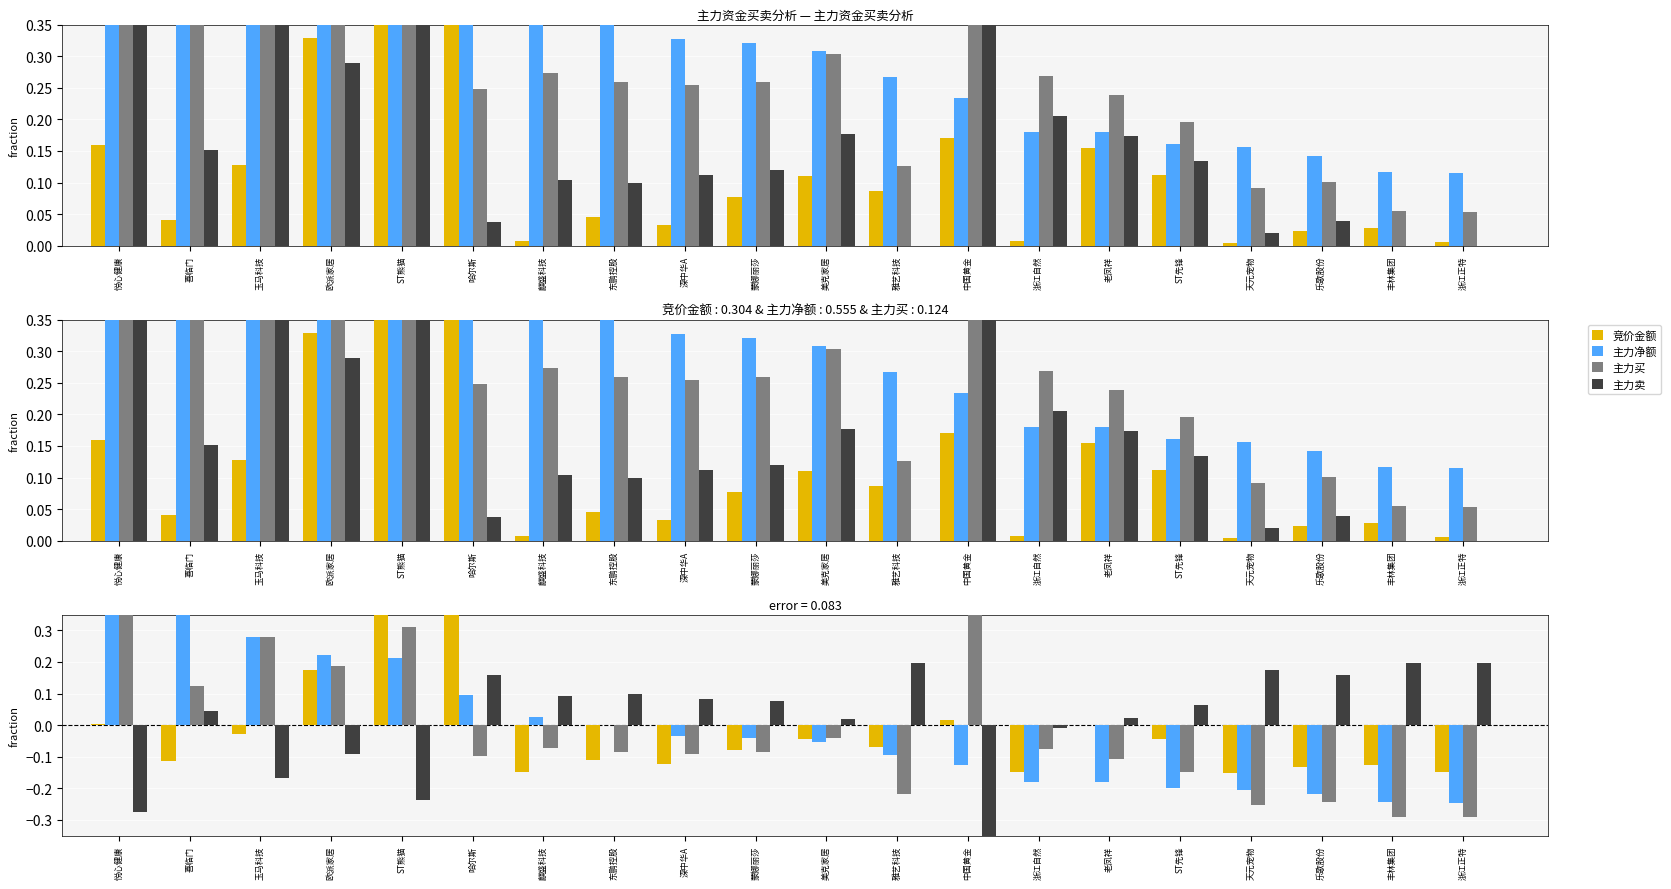

Reading left to right, list all the values displayed in this chart.

竞价金额: 0.0	-0.1	-0.0	0.2	0.8	0.4	-0.1	-0.1	-0.1	-0.1	-0.0	-0.1	0.0	-0.1	0.0	-0.0	-0.2	-0.1	-0.1	-0.1
主力净额: 0.6	0.3	0.3	0.2	0.2	0.1	0.0	0.0	-0.0	-0.0	-0.1	-0.1	-0.1	-0.2	-0.2	-0.2	-0.2	-0.2	-0.2	-0.2
主力买: 0.5	0.1	0.3	0.2	0.3	-0.1	-0.1	-0.1	-0.1	-0.1	-0.0	-0.2	0.7	-0.1	-0.1	-0.1	-0.3	-0.2	-0.3	-0.3
主力卖: -0.3	0.0	-0.2	-0.1	-0.2	0.2	0.1	0.1	0.1	0.1	0.0	0.2	-0.8	-0.0	0.0	0.1	0.2	0.2	0.2	0.2